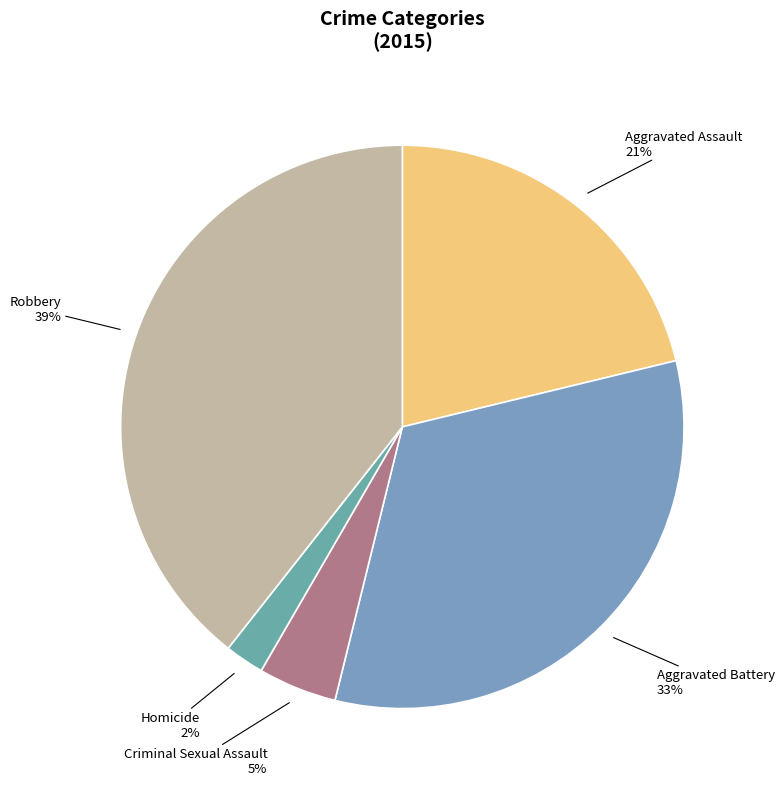

Does any single category account for the majority?

No